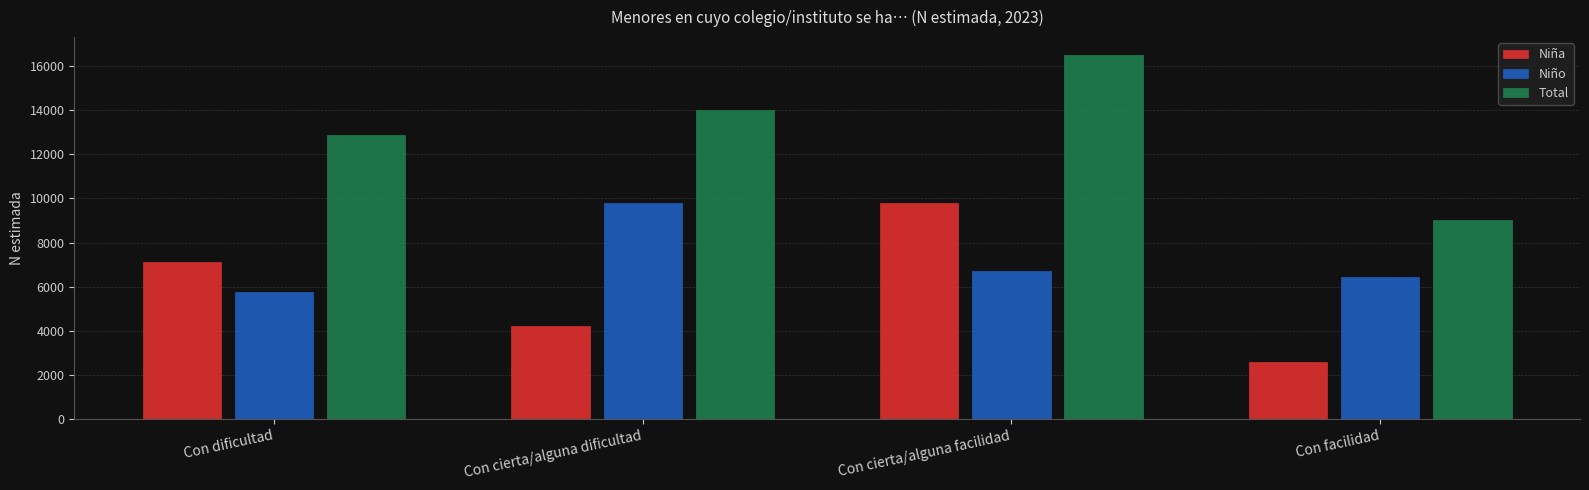

Reading right to left, transcribe all the data shown in this chart.

Niña: Con facilidad=2584	Con cierta/alguna facilidad=9793	Con cierta/alguna dificultad=4212	Con dificultad=7127
Niño: Con facilidad=6449	Con cierta/alguna facilidad=6696	Con cierta/alguna dificultad=9785	Con dificultad=5742
Total: Con facilidad=9034	Con cierta/alguna facilidad=16489	Con cierta/alguna dificultad=13996	Con dificultad=12869